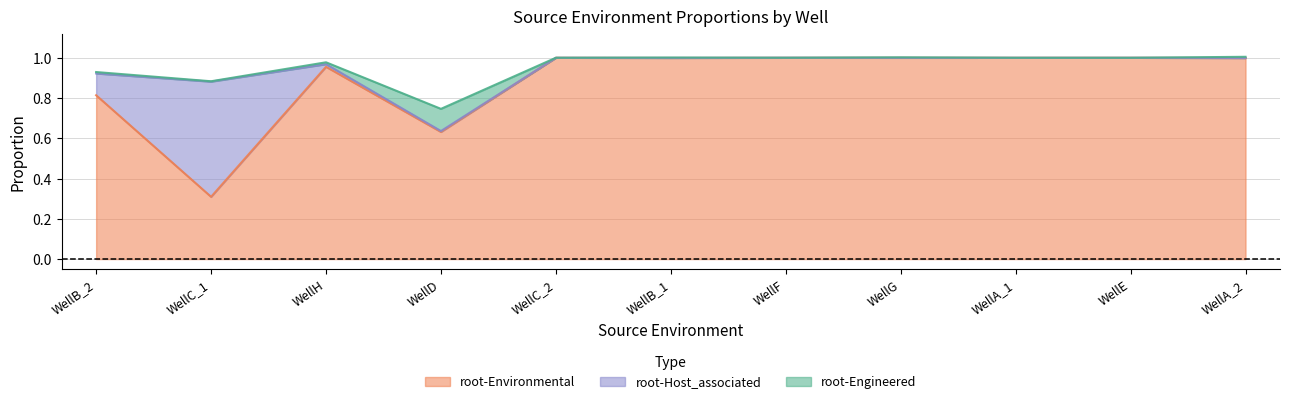

At which label is root-Host_associated closest to 0?

WellC_2